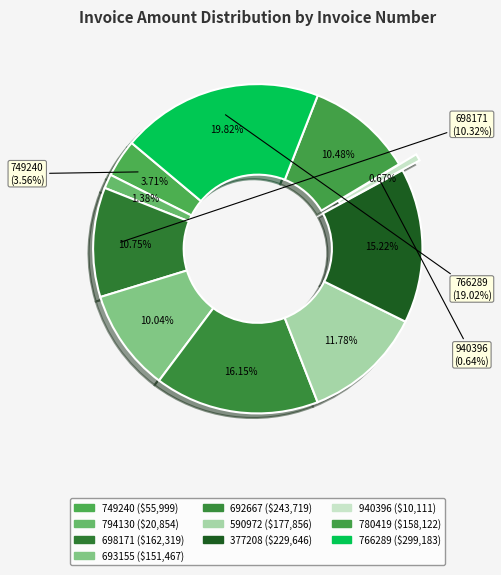

Rank the categories by value from lowest to highest.

940396, 794130, 749240, 693155, 780419, 698171, 590972, 377208, 692667, 766289